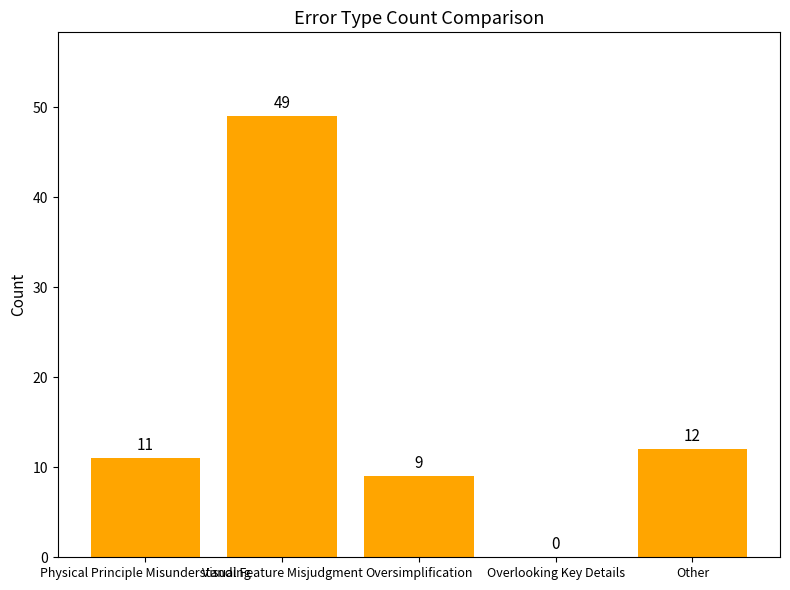

Reading left to right, extract all data points from this chart.

Physical Principle Misunderstanding=11	Visual Feature Misjudgment=49	Oversimplification=9	Overlooking Key Details=0	Other=12